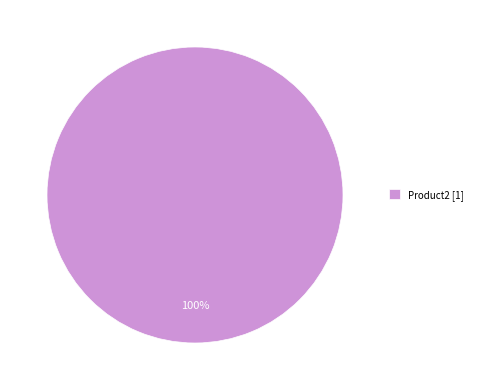

The Product2 [1] slice represents 100% of the pie. True or false?

True